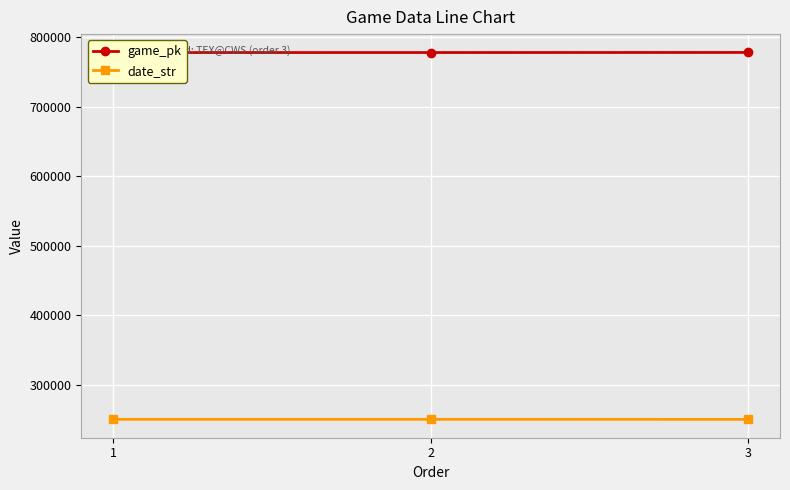

Rank the series at 2 from lowest to highest value.

date_str, game_pk